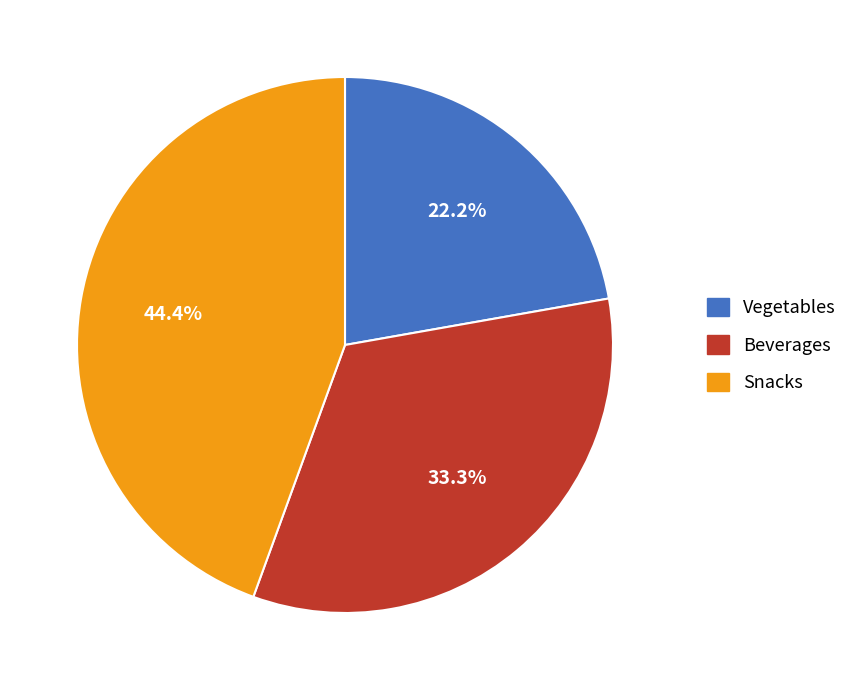

Rank the categories by value from highest to lowest.

Snacks, Beverages, Vegetables